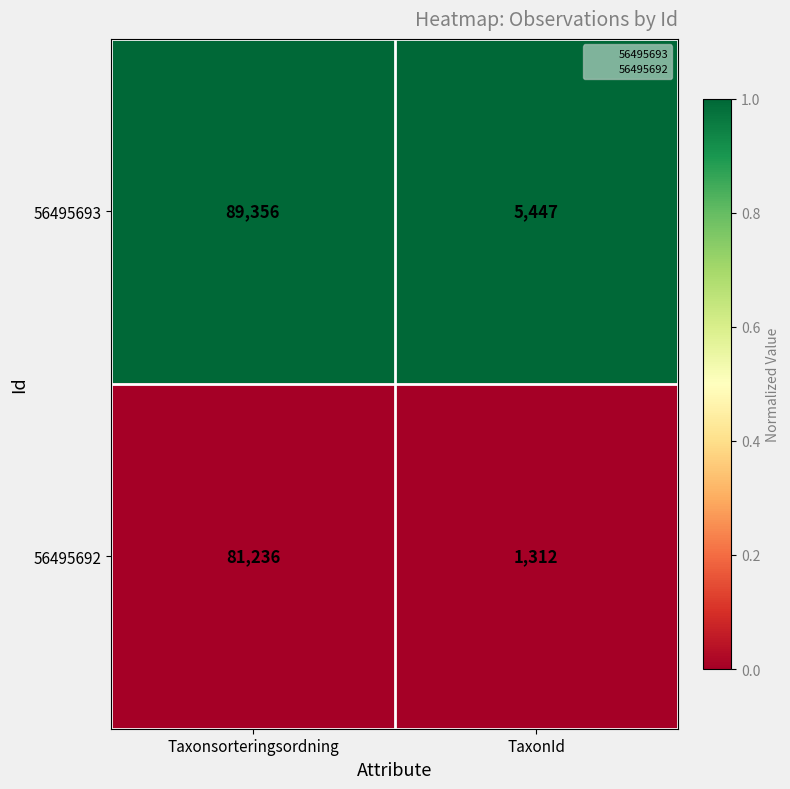

The value of 56495692 at Taxonsorteringsordning is 39250. True or false?

False